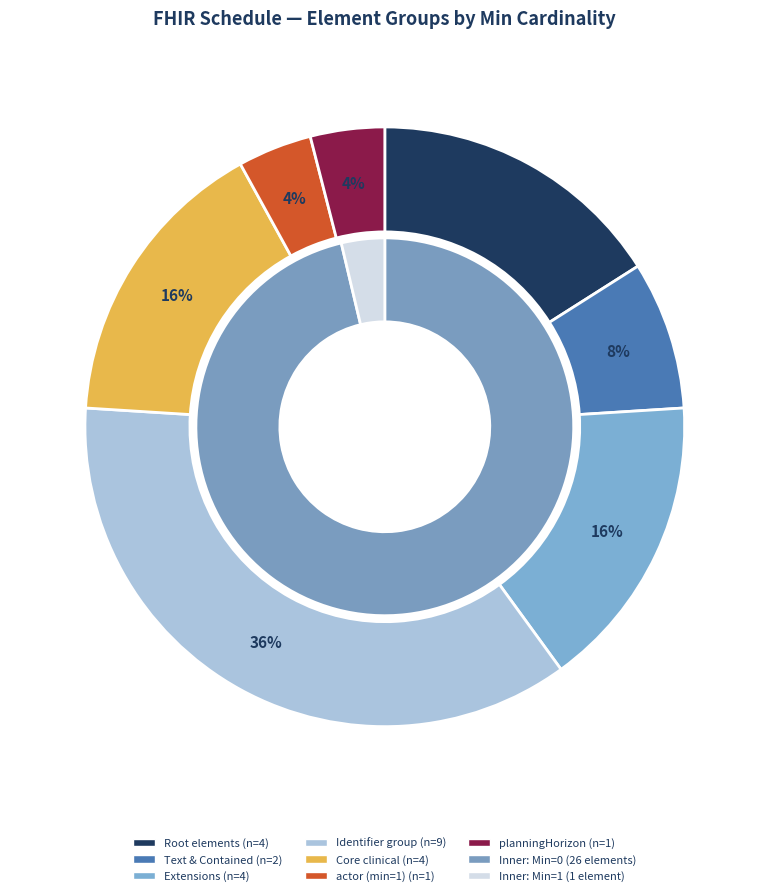

Is there a majority slice in this chart?

Yes